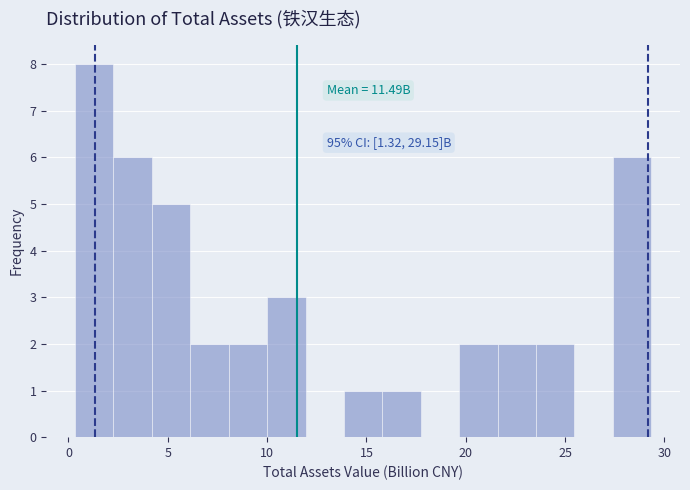

Around what value on the x-axis is the tallest bar? Give the approximate position of its centre, as read against the axis.

1.5